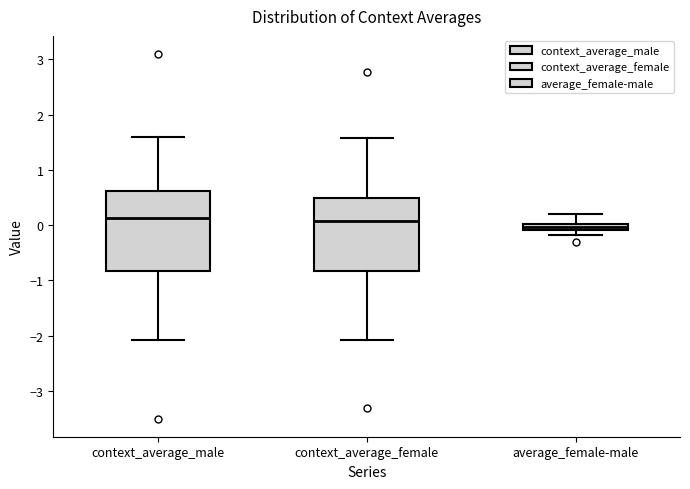

Where is the upper edge of the box for average_female-male on the y-axis? The values are not printed on the chart, so give them approximately, as read against the axis.

0.0